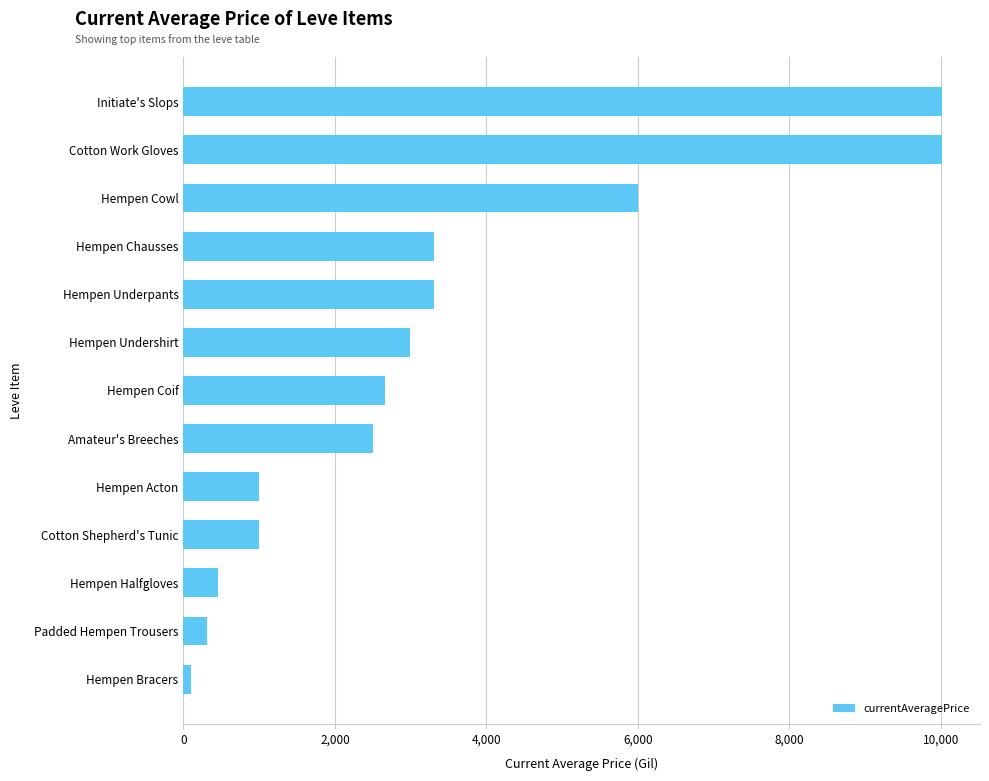

Read the value at Amateur's Breeches.

2500